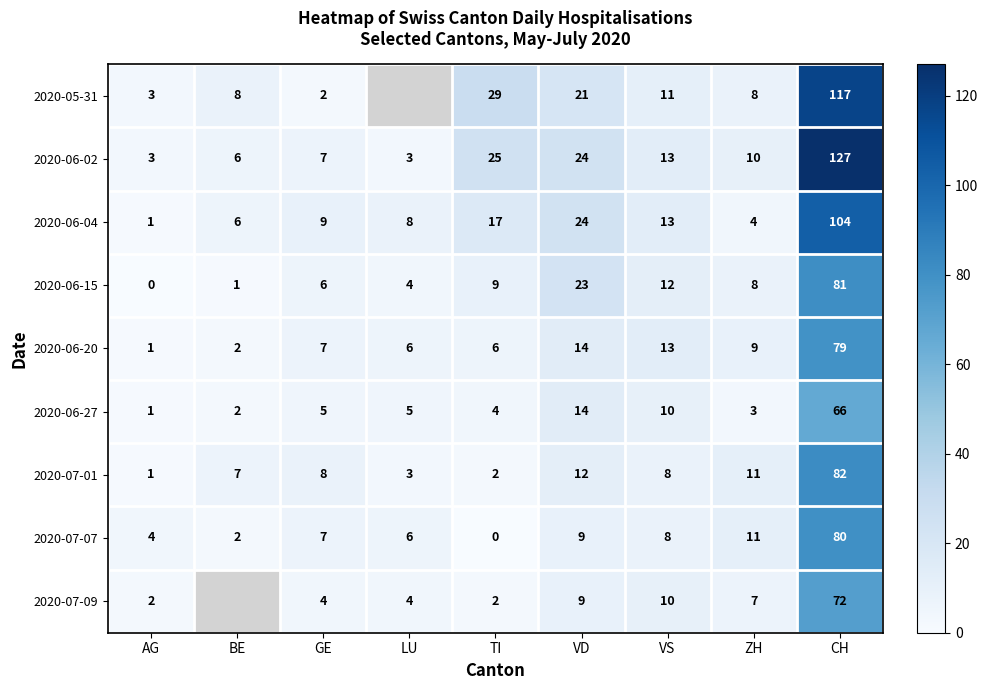

True or false: 2020-05-31 has a value of 54.0 at CH.

False